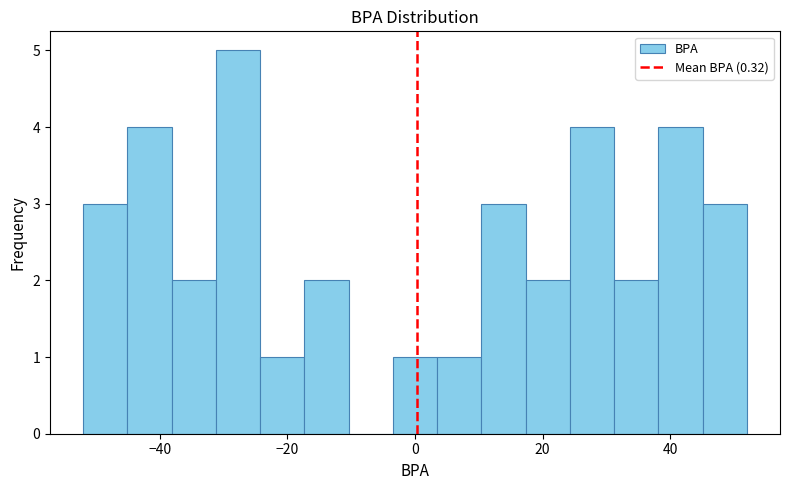

Read against the x-axis, roughly where is the centre of the tallest bar?

-28